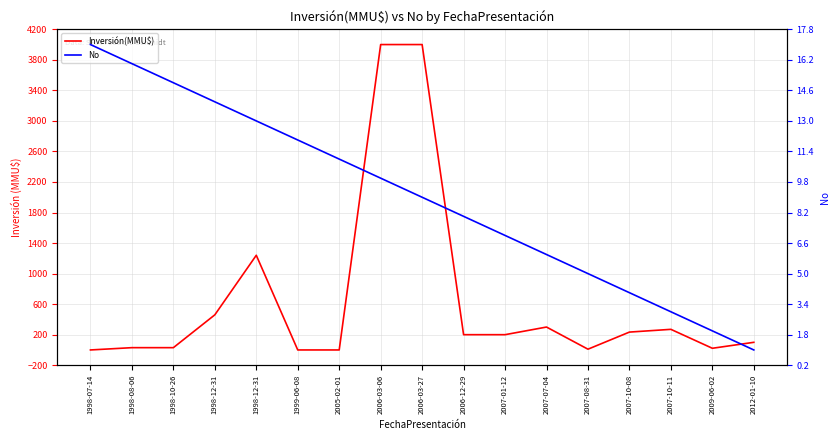

List the labels in order of Inversión(MMU$) value, smallest first.

1998-07-14, 1999-06-08, 2005-02-01, 2007-08-31, 2009-06-02, 1998-08-06, 1998-10-26, 2012-01-10, 2006-12-29, 2007-01-12, 2007-10-08, 2007-10-11, 2007-07-04, 1998-12-31, 1998-12-31, 2006-03-06, 2006-03-27